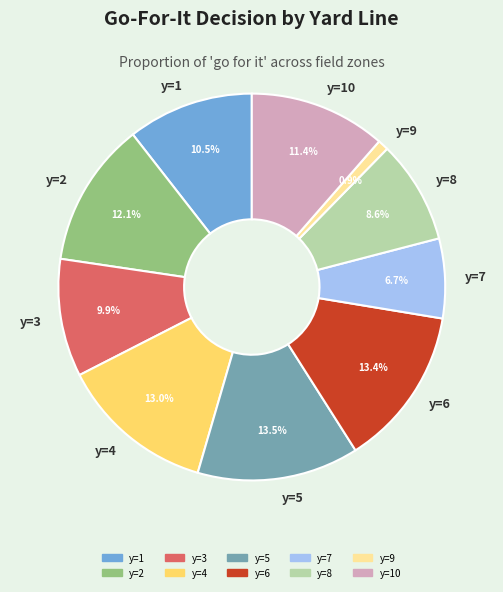

Which has a higher value, y=3 or y=7?

y=3